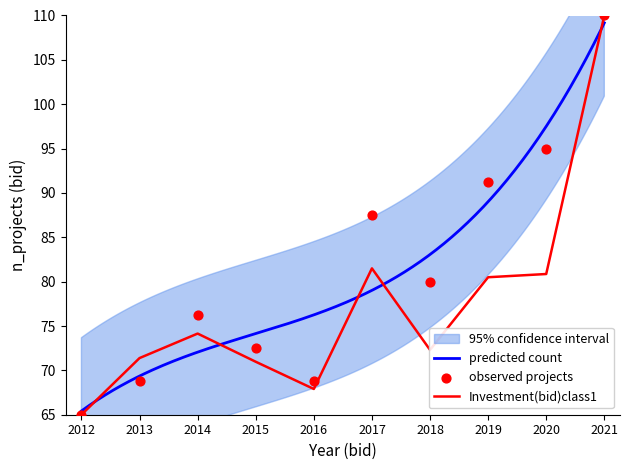

At which label does Investment(bid)class1 reach its peak?

2021